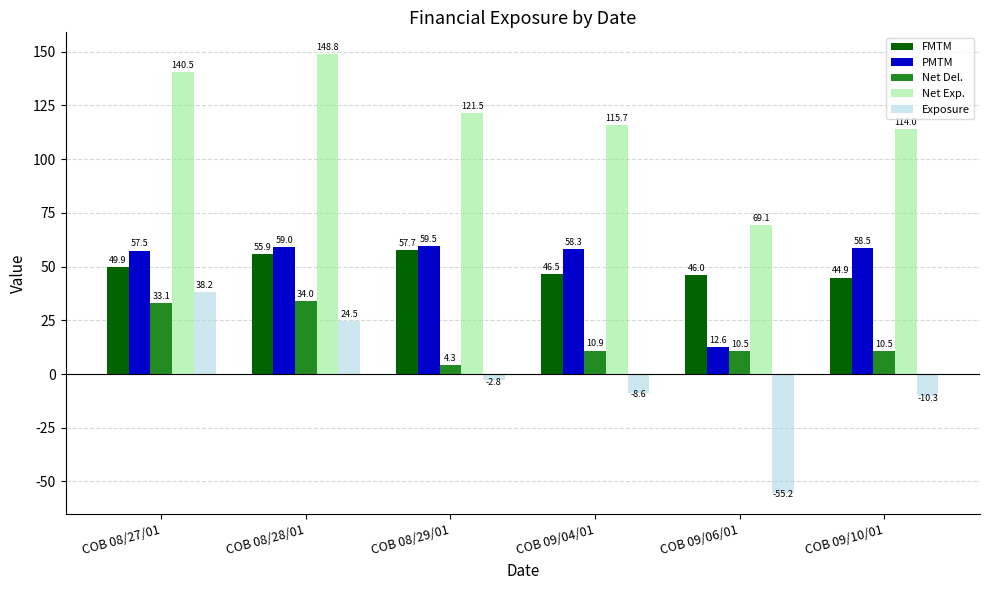

Where does the FMTM series first go above 49?

COB 08/27/01